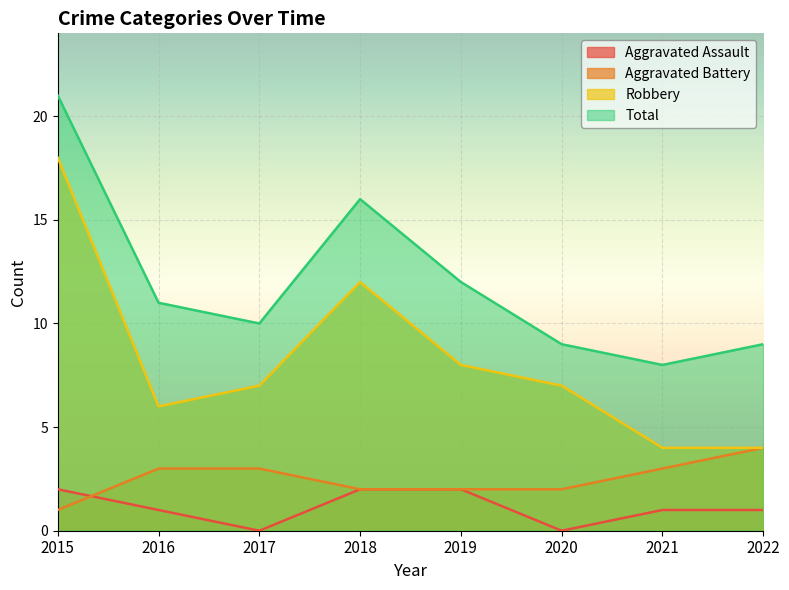

What is the value of the Aggravated Assault point at the 5th from the left?

2